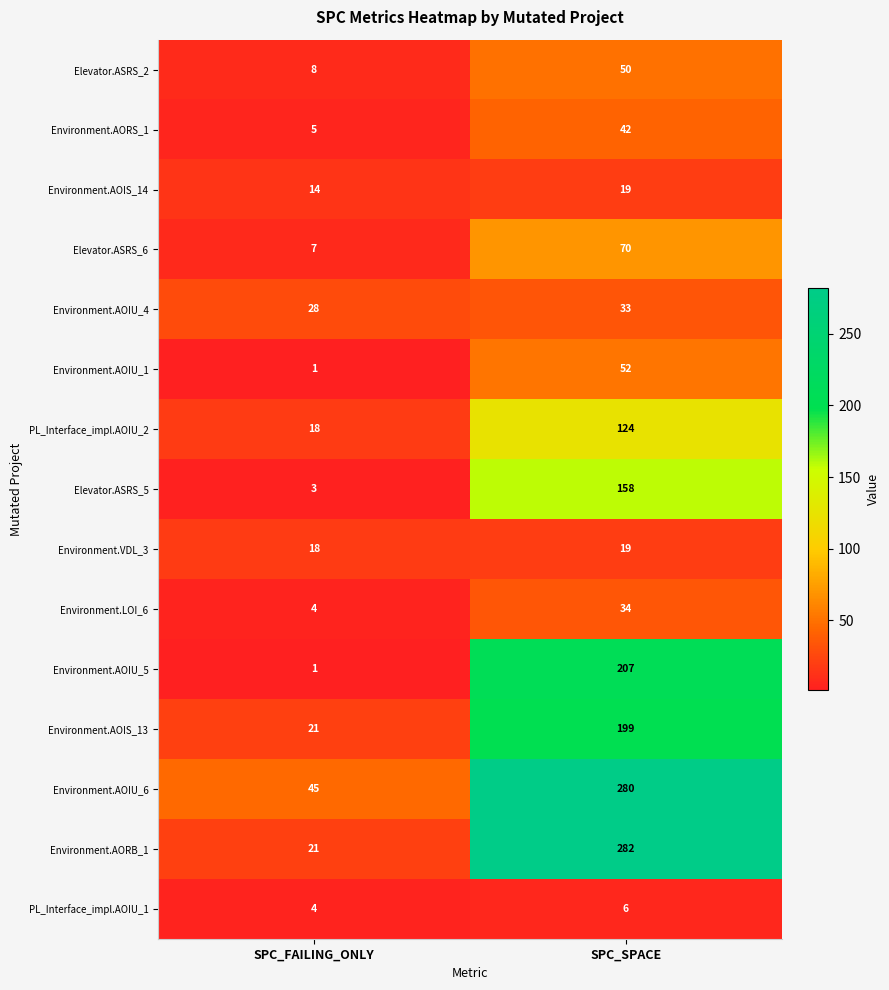

Which series has the largest total across all categories?

Environment.AOIU_6